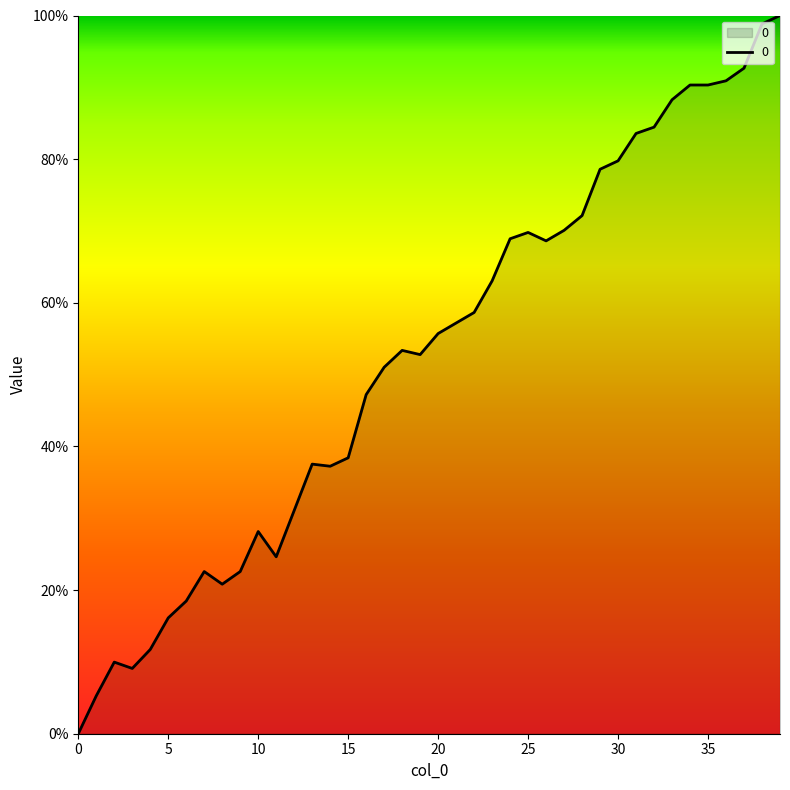

What is the maximum value shown in the chart?

100.0